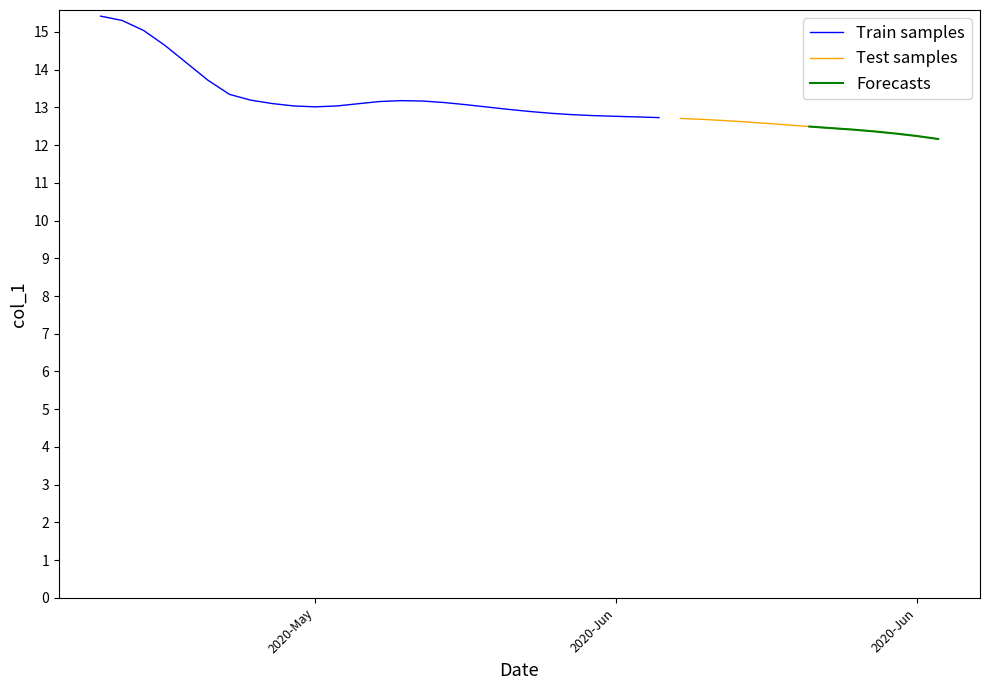

What is the difference between the maximum and minimum values?

3.3